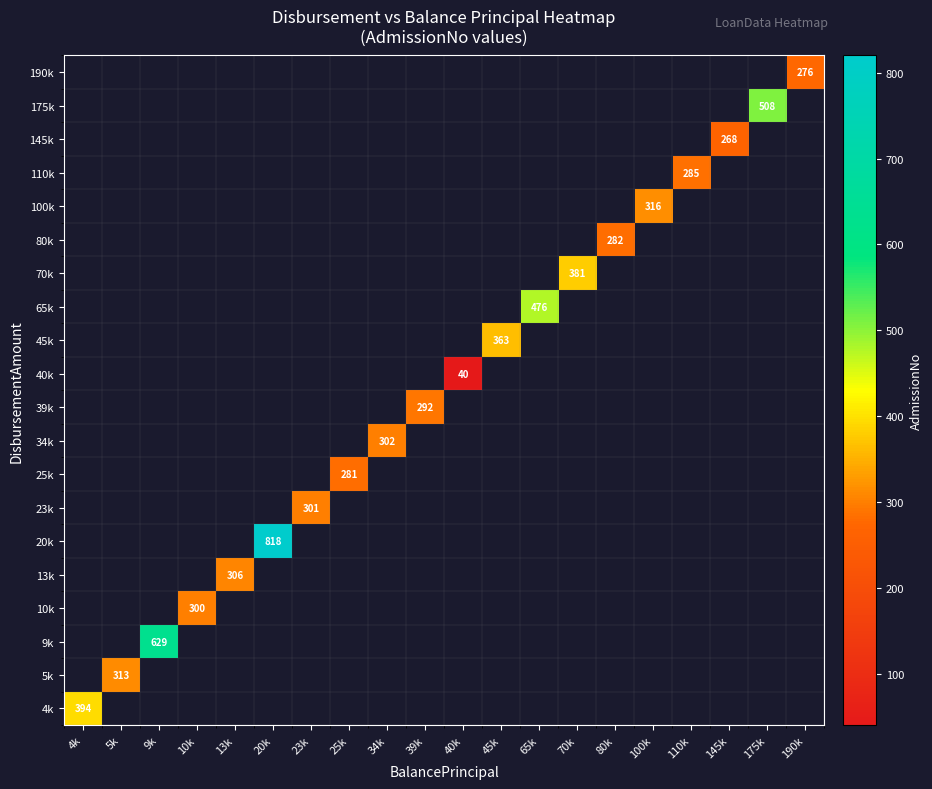

The value of 9k at 9k is 629. True or false?

True